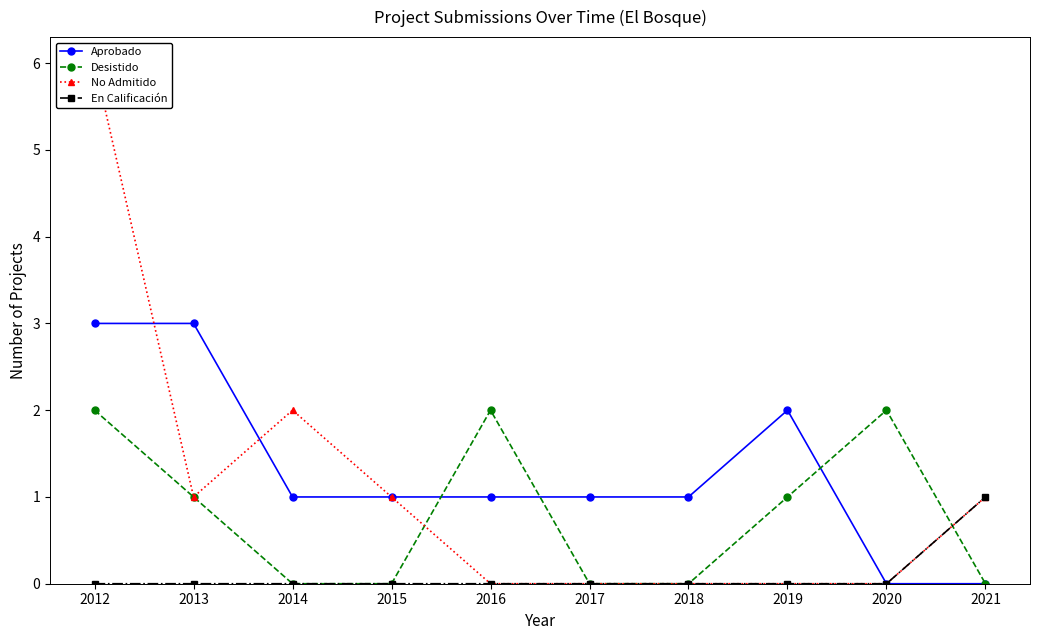

Which label corresponds to the smallest value in the chart?

2020